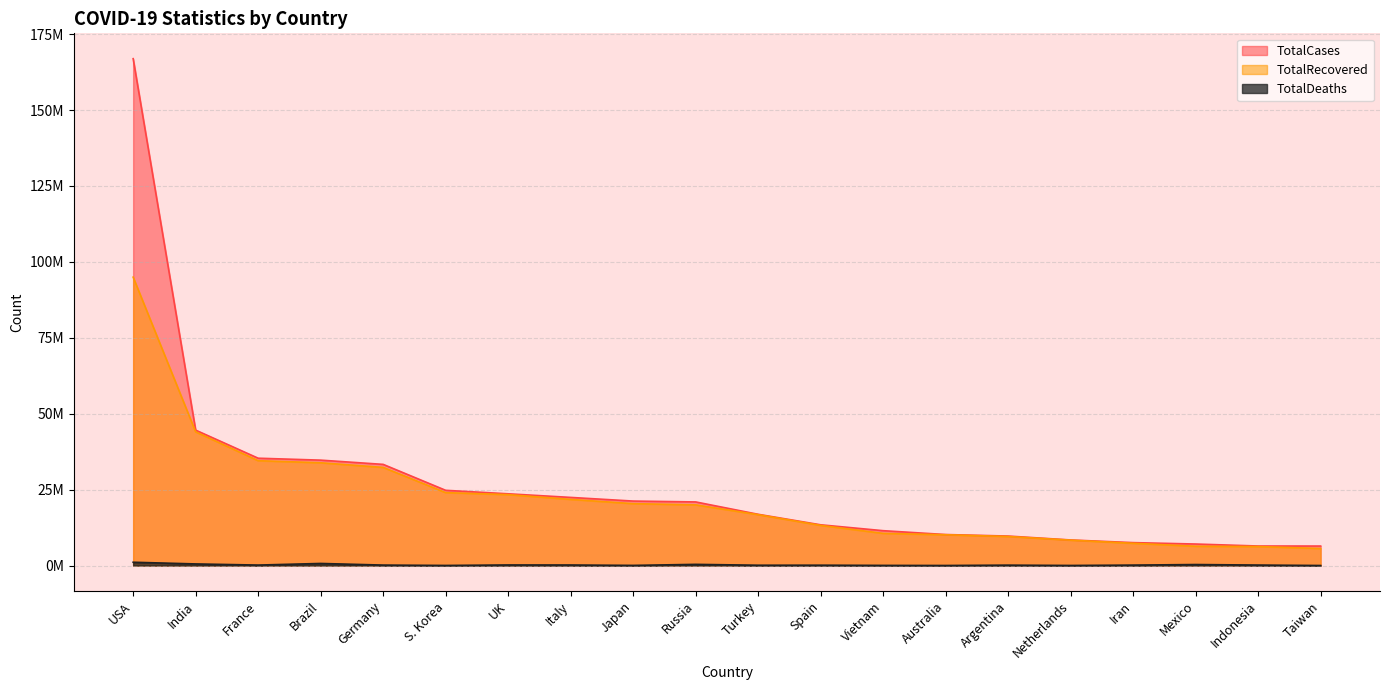

Reading right to left, transcribe all the data shown in this chart.

TotalCases: Taiwan=6417941	Indonesia=6429767	Mexico=7084488	Iran=7548320	Netherlands=8422336	Argentina=9708420	Australia=10209239	Vietnam=11477886	Spain=13412263	Turkey=16873793	Russia=20948470	Japan=21229216	Italy=22432803	UK=23621952	S. Korea=24769101	Germany=33312373	Brazil=34706757	France=35342950	India=44587307	USA=166904000
TotalDeaths: Taiwan=11003	Indonesia=158093	Mexico=330065	Iran=144421	Netherlands=22643	Argentina=129897	Australia=14984	Vietnam=43148	Spain=114084	Turkey=101139	Russia=387163	Japan=44678	Italy=177054	UK=189919	S. Korea=28406	Germany=149948	Brazil=686027	France=155078	India=528629	USA=1084282
TotalRecovered: Taiwan=5603195	Indonesia=6253317	Mexico=6353953	Iran=7325370	Netherlands=8362464	Argentina=9563348	Australia=10133494	Vietnam=10590917	Spain=13218892	Turkey=16754301	Russia=19979763	Japan=20380089	Italy=21779604	UK=23347871	S. Korea=24013461	Germany=32315200	Brazil=33838636	France=34527115	India=44019095	USA=94962112